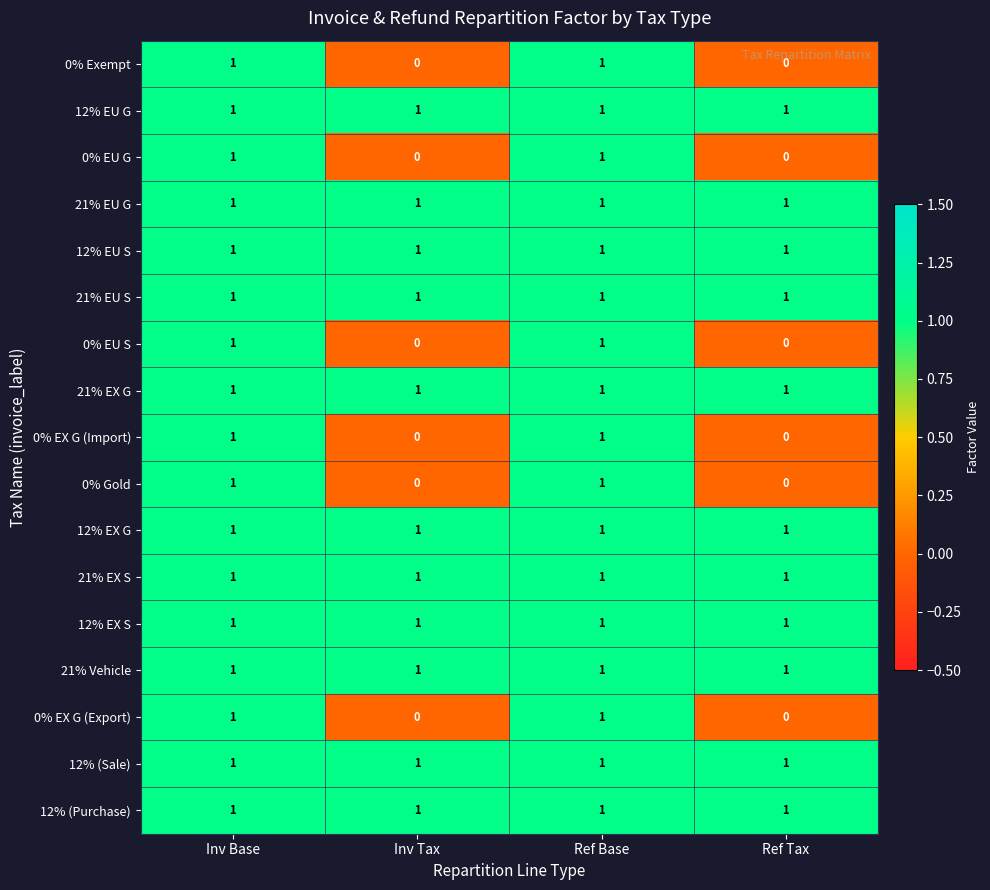

Is it true that 21% EX S equals 0 at Ref Tax?

False